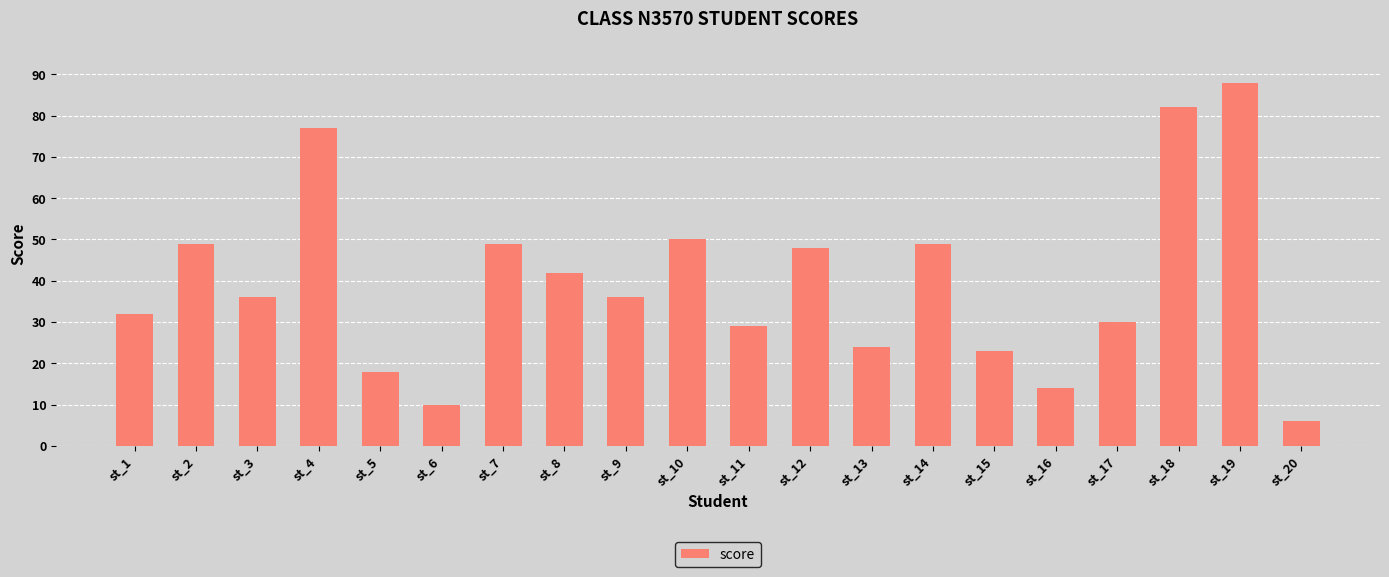

What is the ratio of the value at st_2 to the value at st_17?

1.6